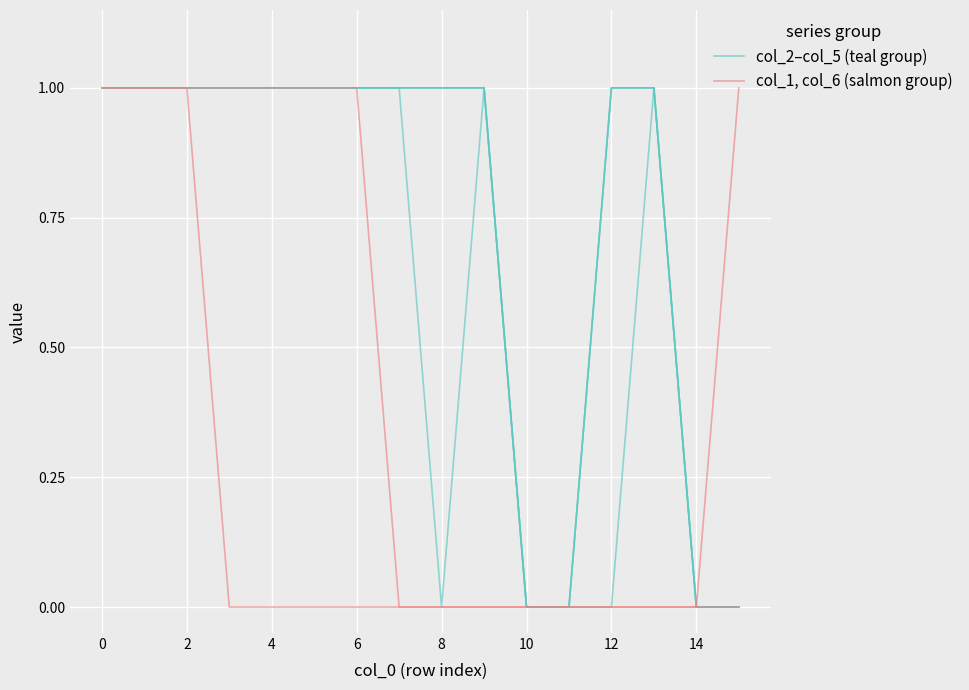

How many col_2–col_5 (teal group) values are between 0 and 1?

16